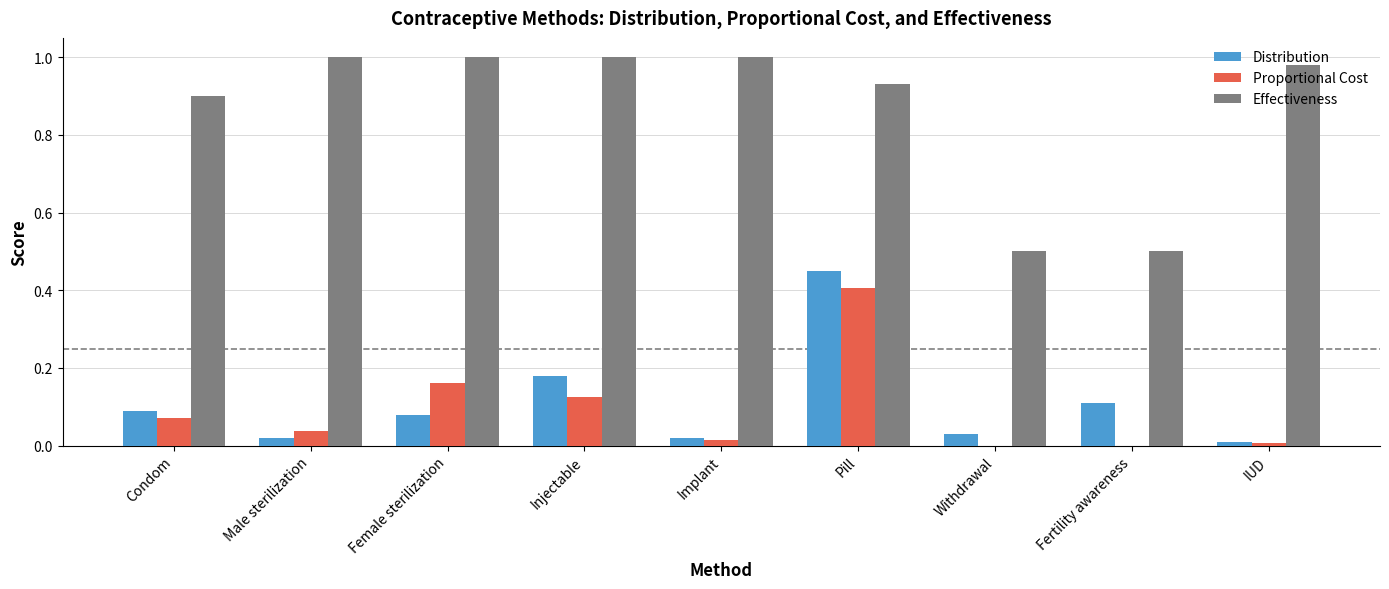

At which label does Distribution reach its peak?

Pill